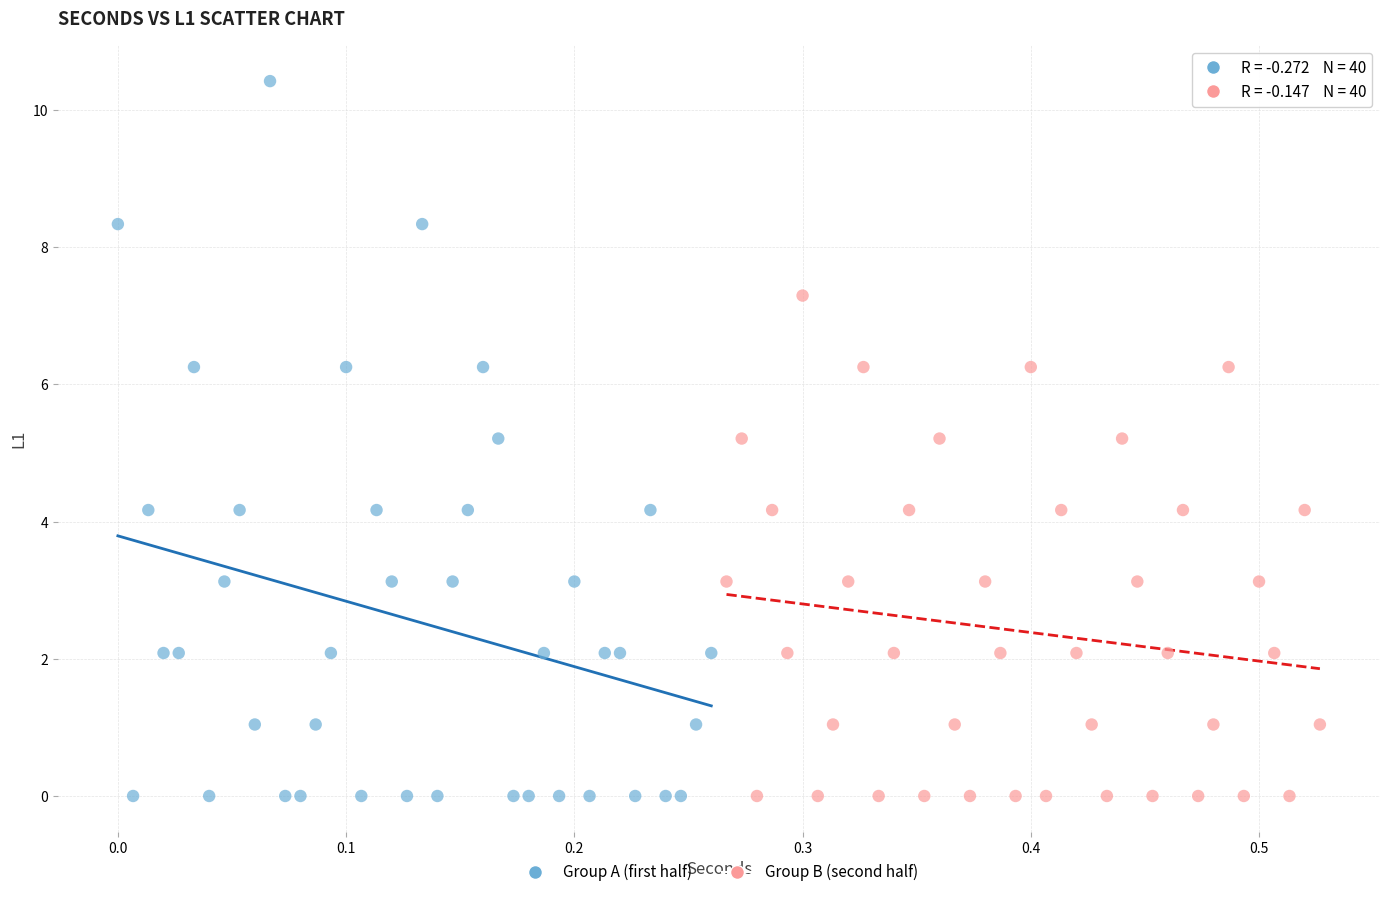

What are all the series names shown in the legend?

Group A (first half), Group B (second half)